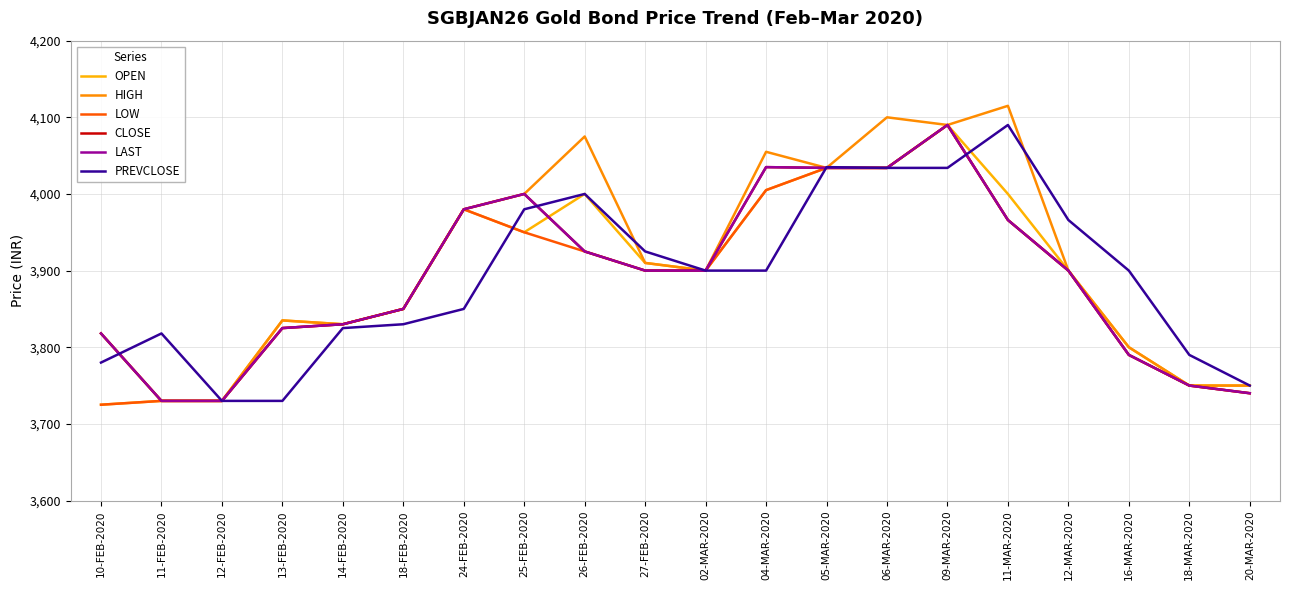

What is the label of the 16th point from the right?

14-FEB-2020